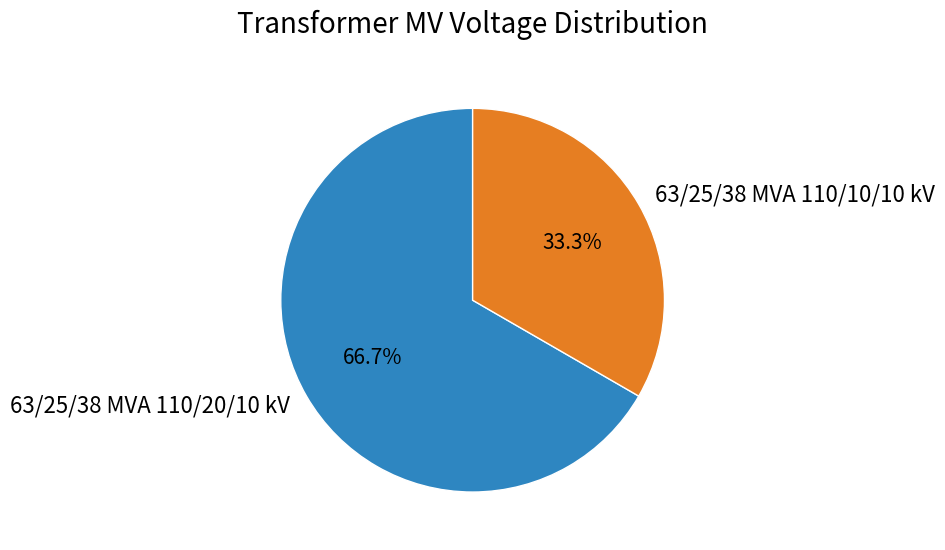

To the nearest percent, what percentage of the pie is 63/25/38 MVA 110/10/10 kV?

33%